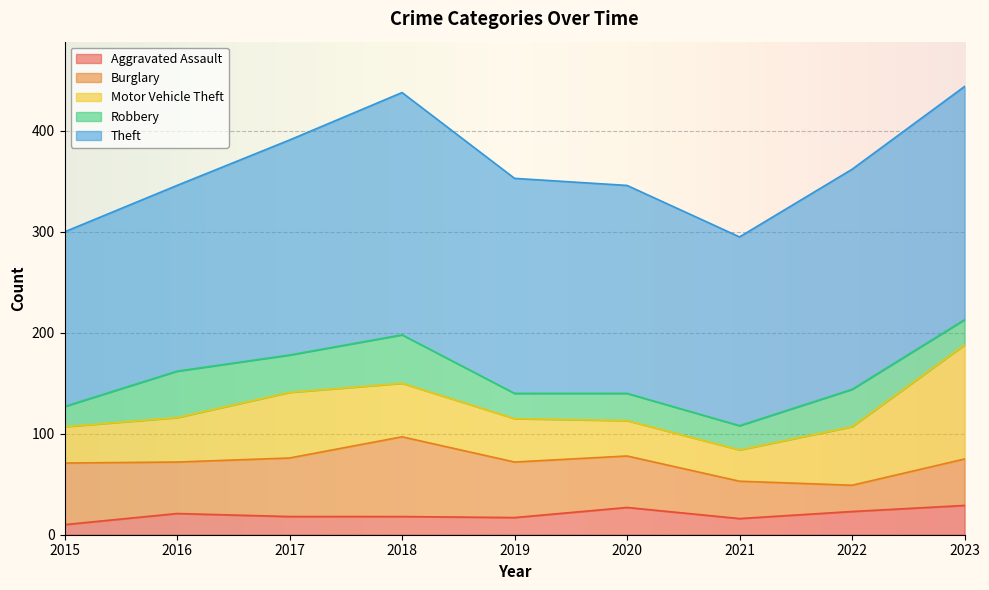

Reading left to right, extract all data points from this chart.

Aggravated Assault: 2015=10	2016=21	2017=18	2018=18	2019=17	2020=27	2021=16	2022=23	2023=29
Burglary: 2015=61	2016=51	2017=58	2018=79	2019=55	2020=51	2021=37	2022=26	2023=46
Motor Vehicle Theft: 2015=36	2016=44	2017=65	2018=53	2019=43	2020=35	2021=31	2022=58	2023=113
Robbery: 2015=20	2016=46	2017=37	2018=48	2019=25	2020=27	2021=24	2022=37	2023=25
Theft: 2015=173	2016=184	2017=213	2018=240	2019=213	2020=206	2021=187	2022=218	2023=231